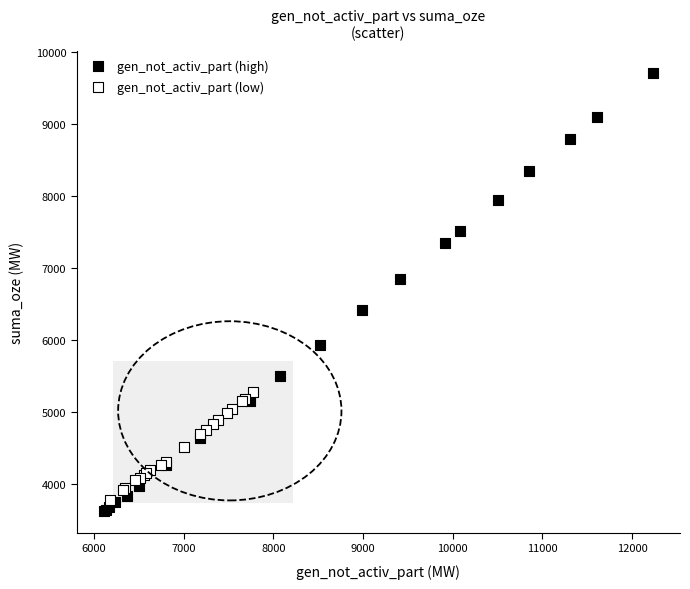

Which series reaches the maximum Y coordinate?

gen_not_activ_part (high)